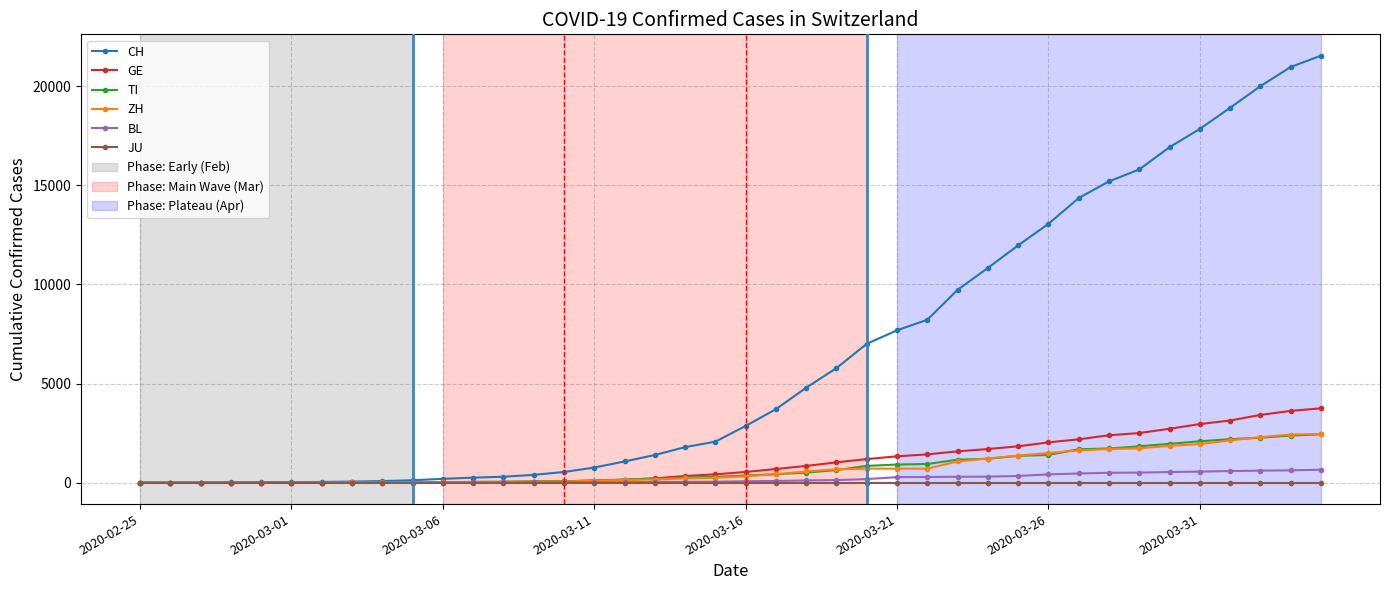

What is the highest value of the TI series?

2442